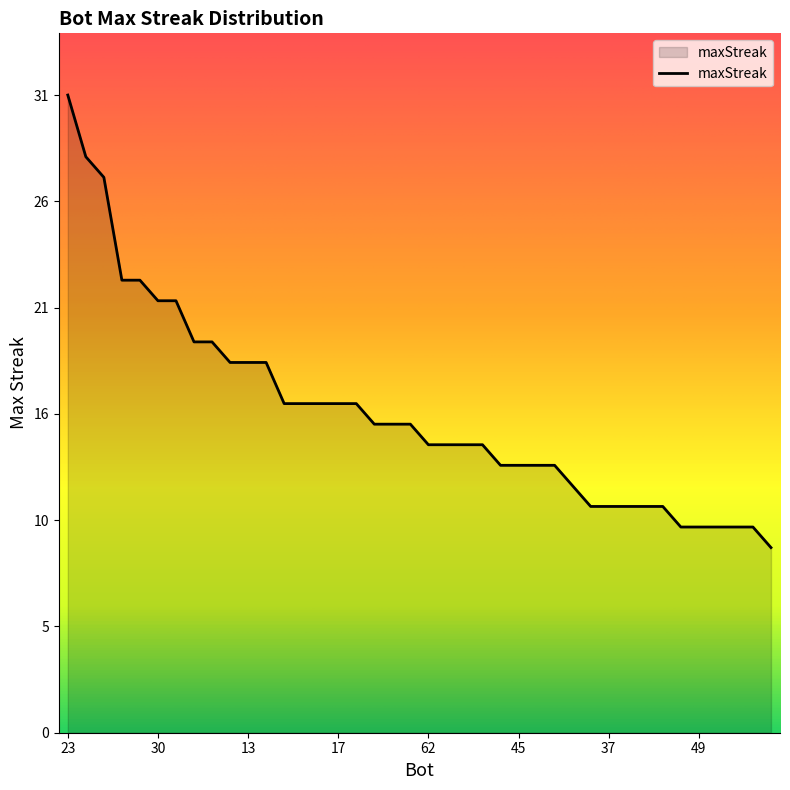

Is this an area chart (filled region under the line)?

Yes